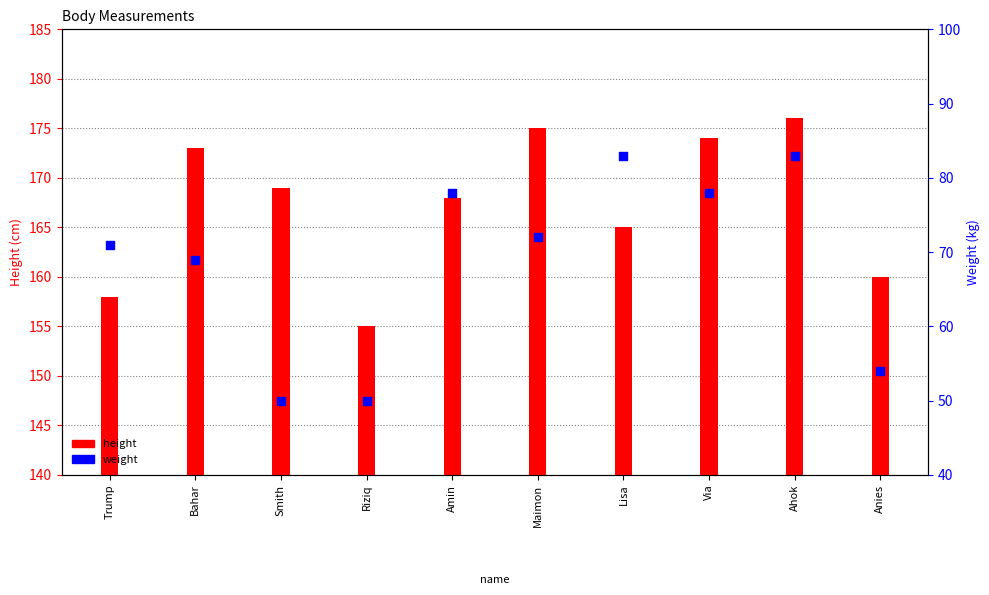

Which series reaches the minimum Y coordinate?

weight